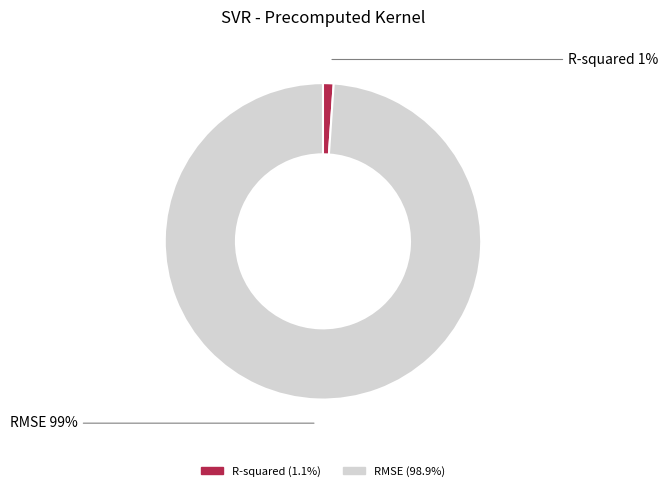

To the nearest percent, what portion does RMSE represent?

99%